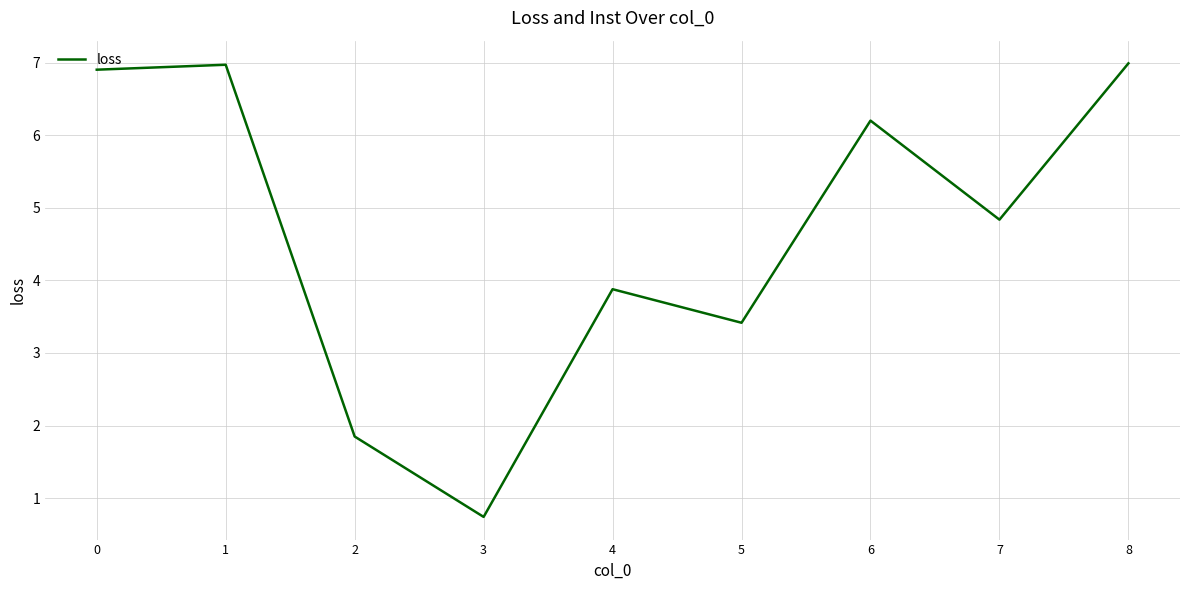

What value does the data have at 2?

1.8